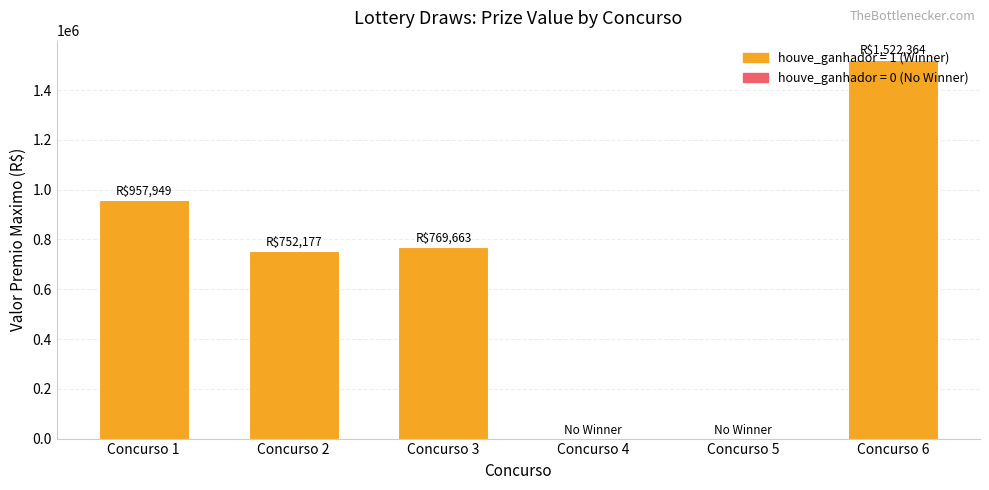

At which category does the chart reach its peak across all series?

Concurso 6